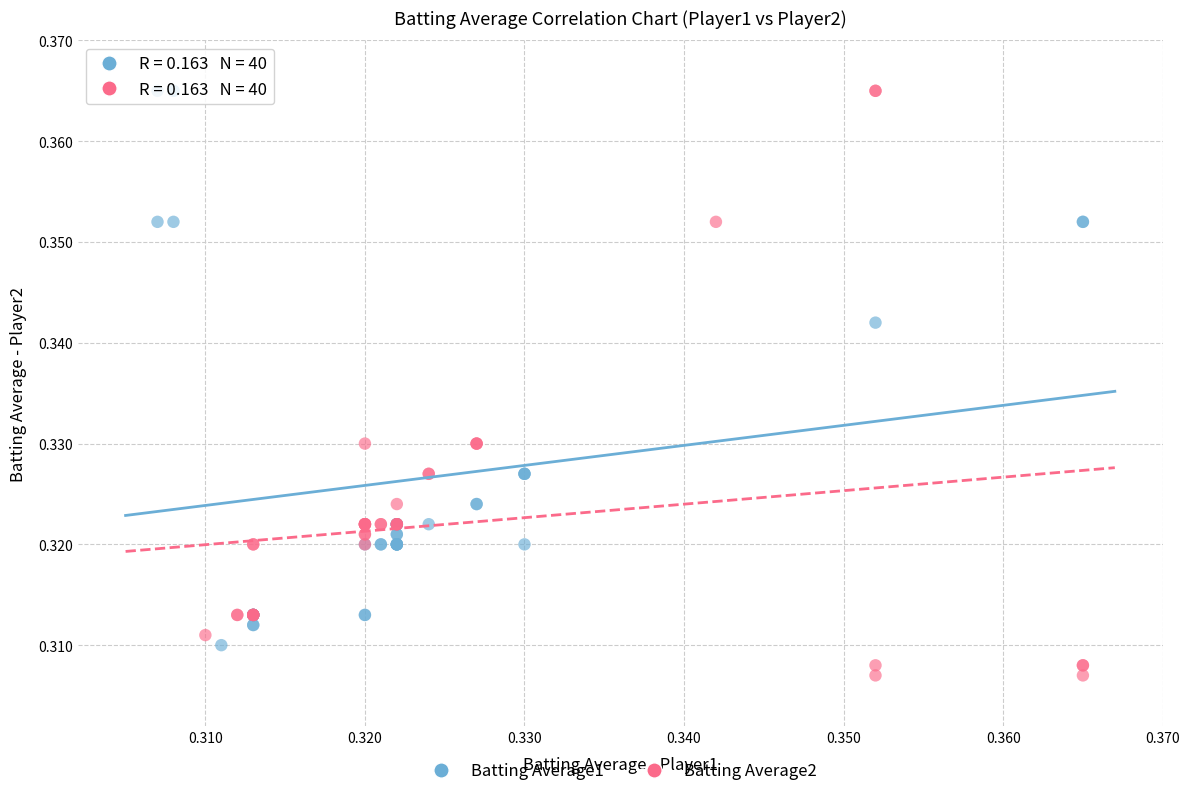

Which series reaches the minimum Y coordinate?

Batting Average2